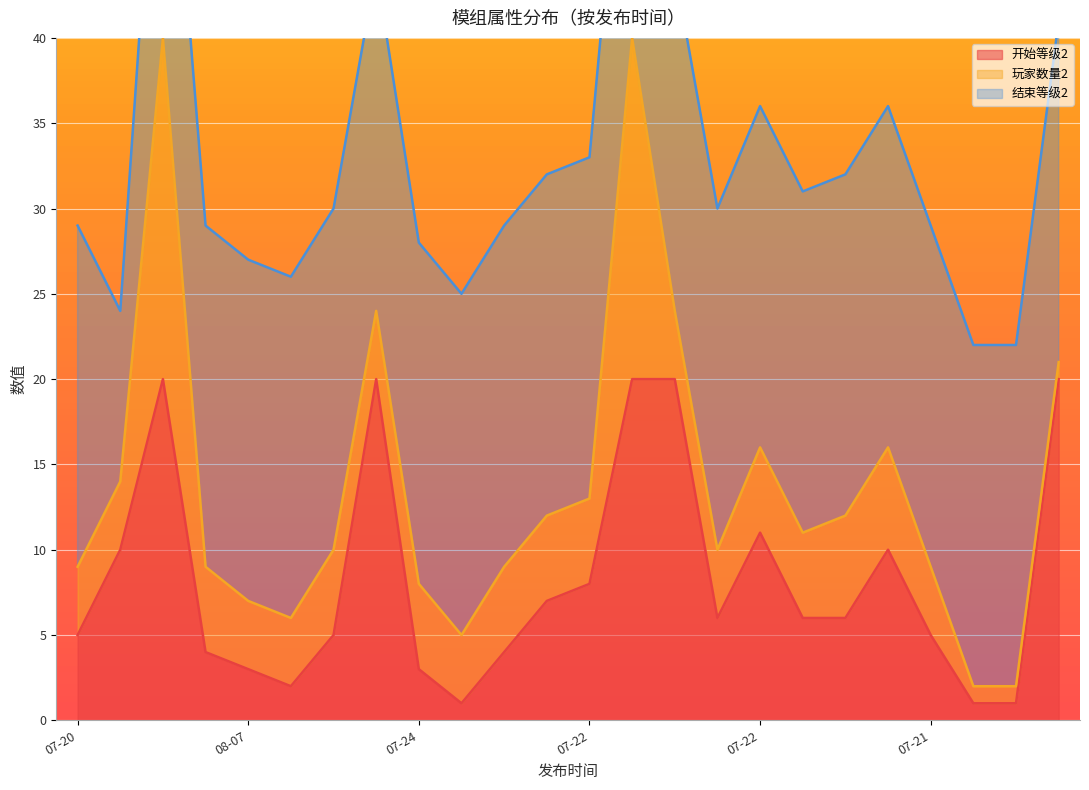

True or false: 开始等级2 and 结束等级2 intersect in this chart.

False